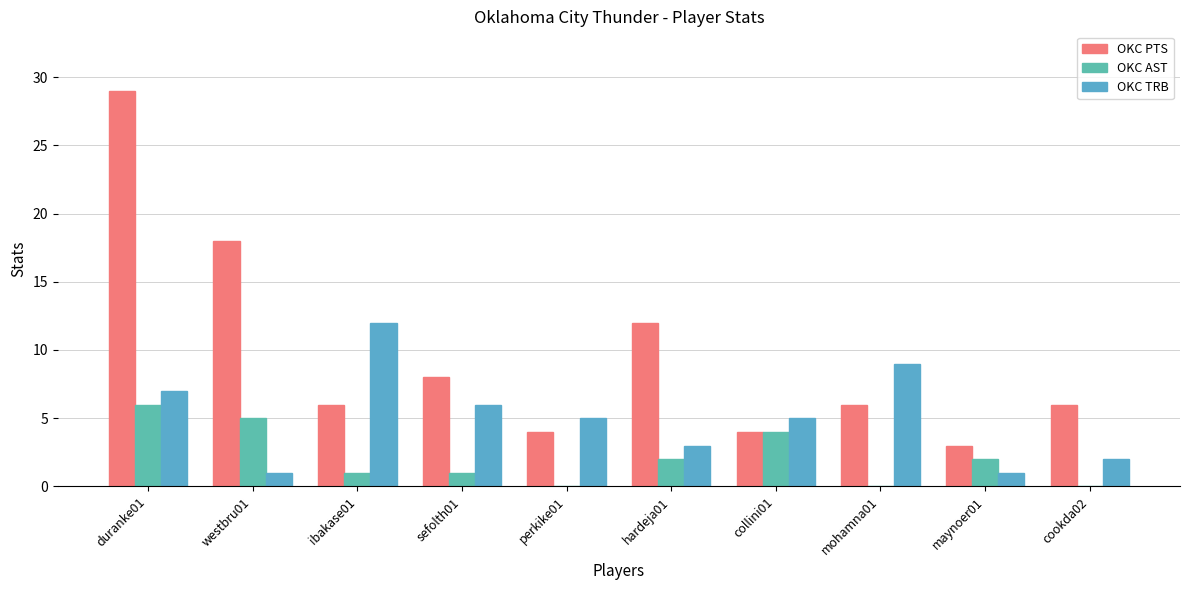

What is the spread (max minus min) of values at westbru01?

17